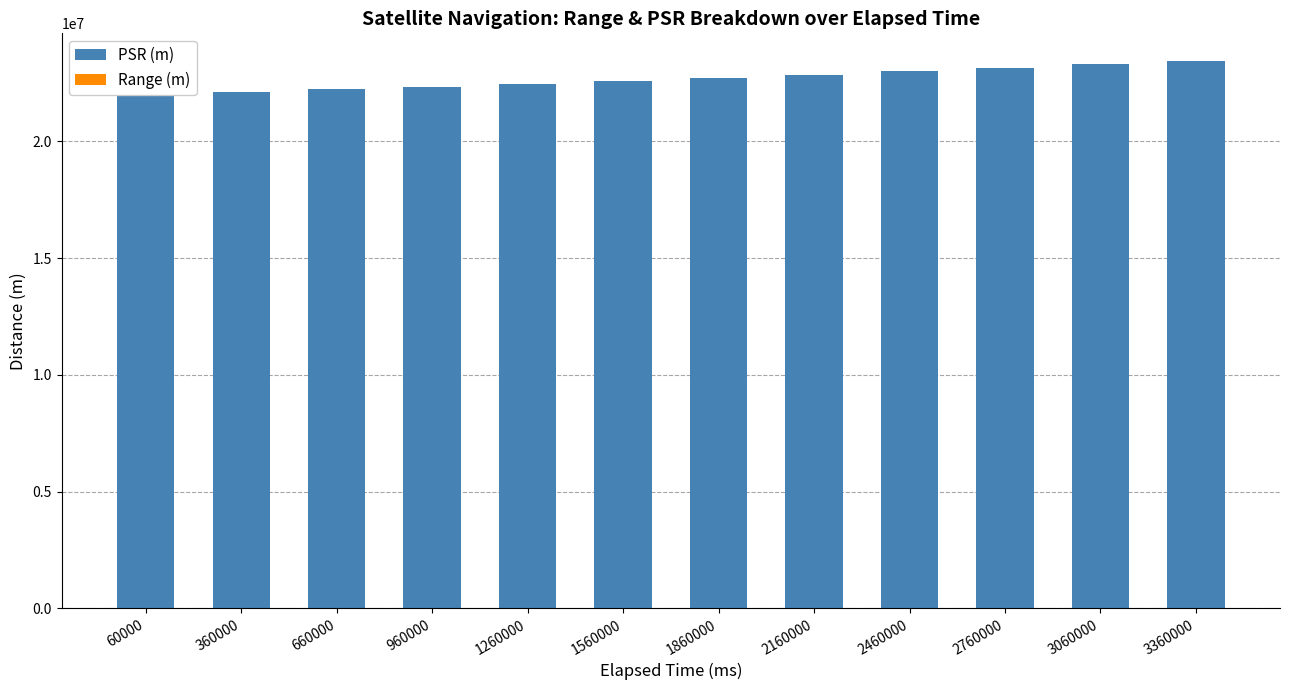

Which series has the largest total across all categories?

PSR (m)